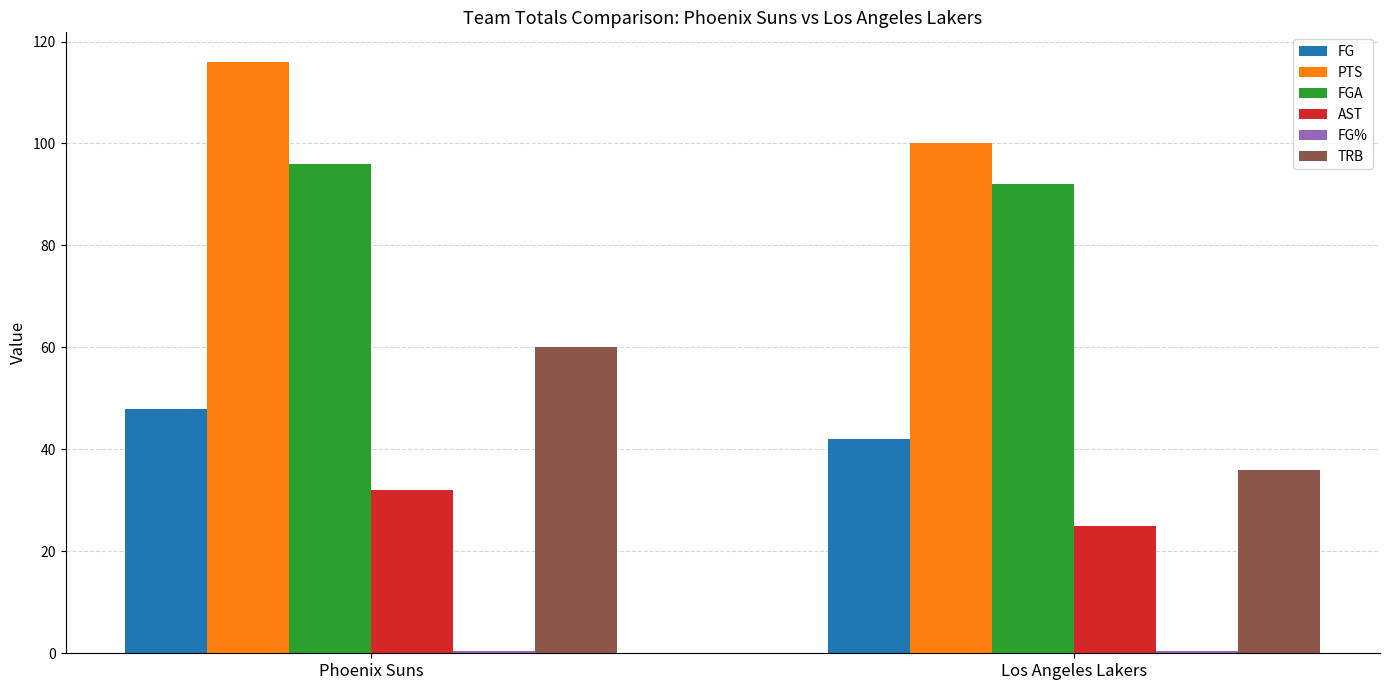

What is the total value across all series at Phoenix Suns?

352.5